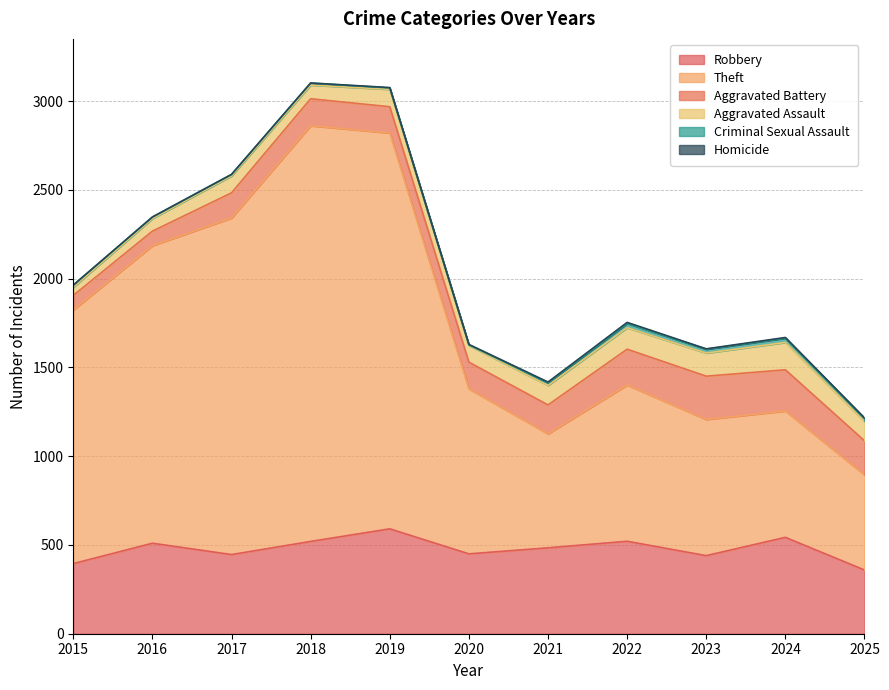

What is the value of the Criminal Sexual Assault point at the 1st from the left?

12